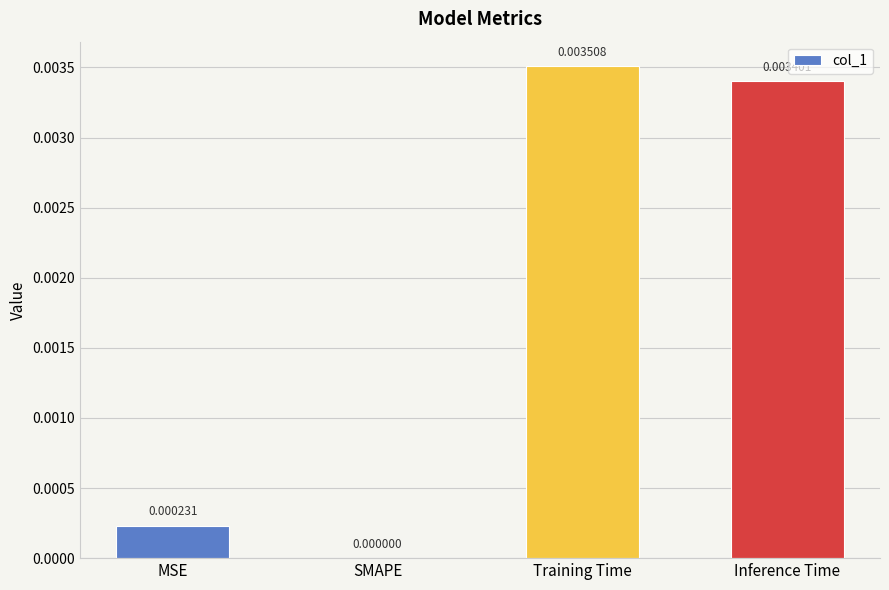

Count the number of values greater than 0.

3